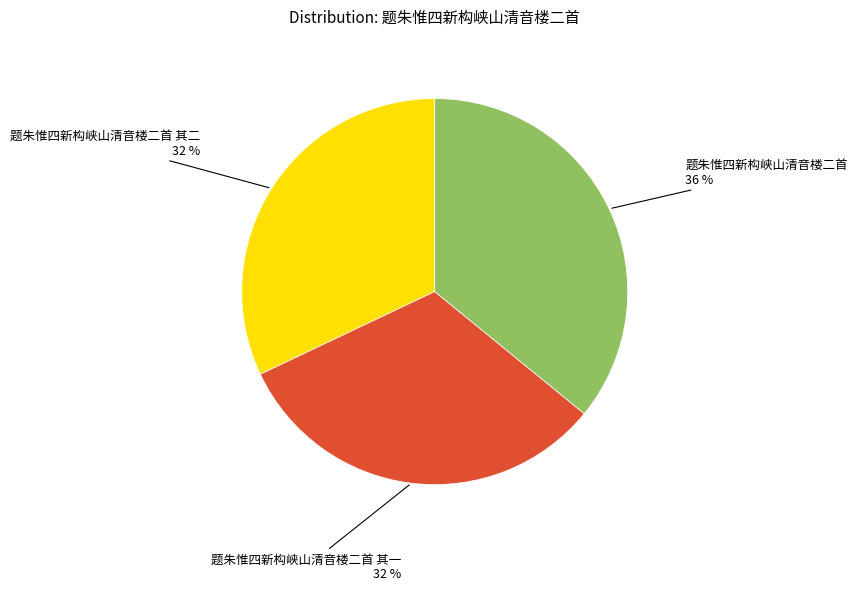

Does any single category account for the majority?

No